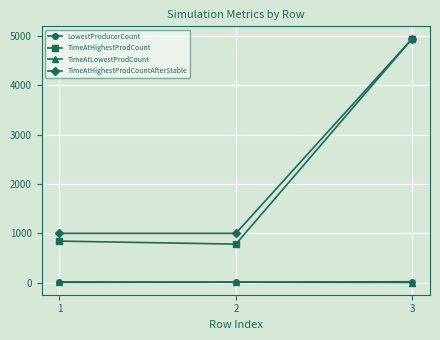

The value of TimeAtHighestProdCountAfterStable at 3 is 8839.0. True or false?

False